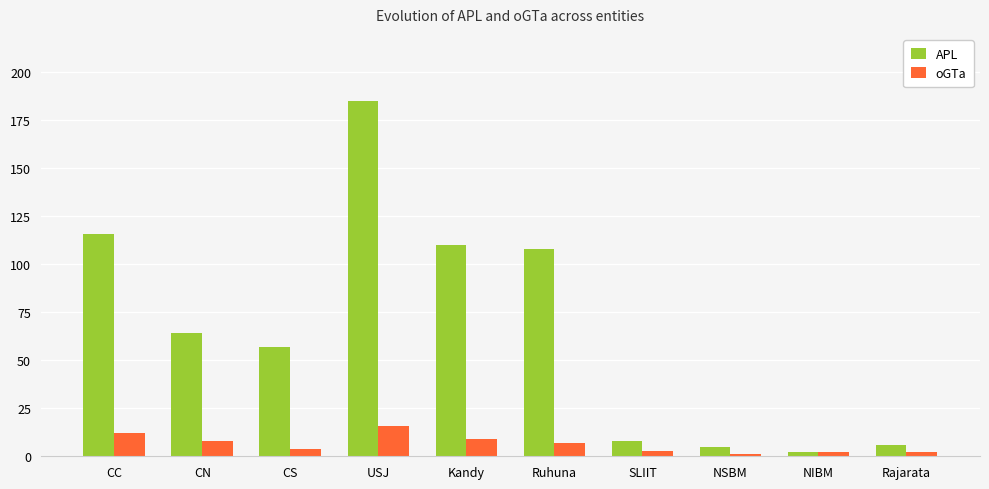

How many series are shown in this chart?

2